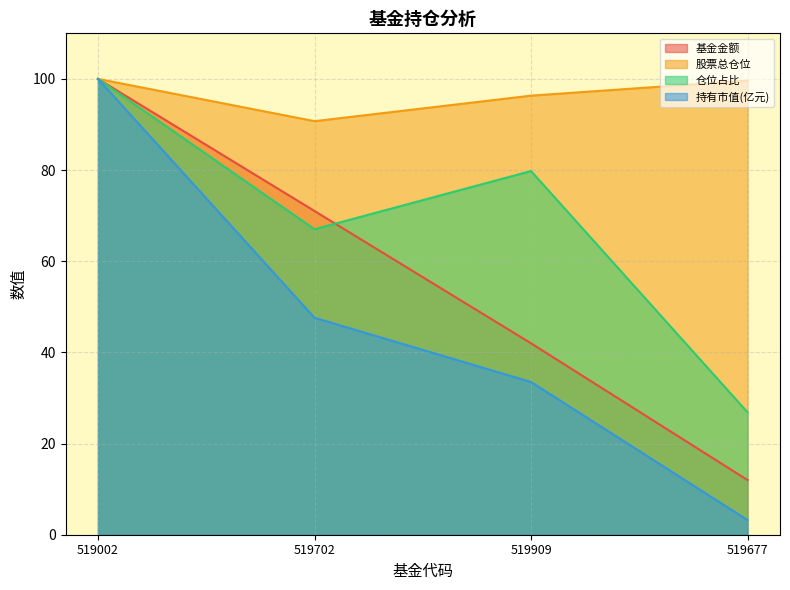

Which series has the largest total across all categories?

股票总仓位